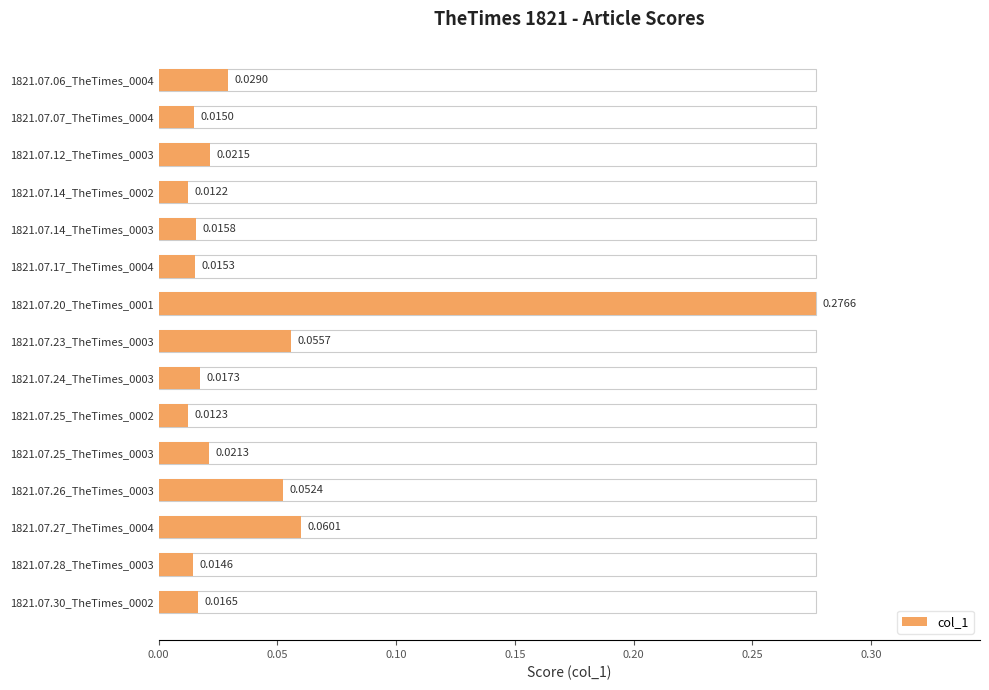

Are the bars grouped side by side (vs. stacked)?

No